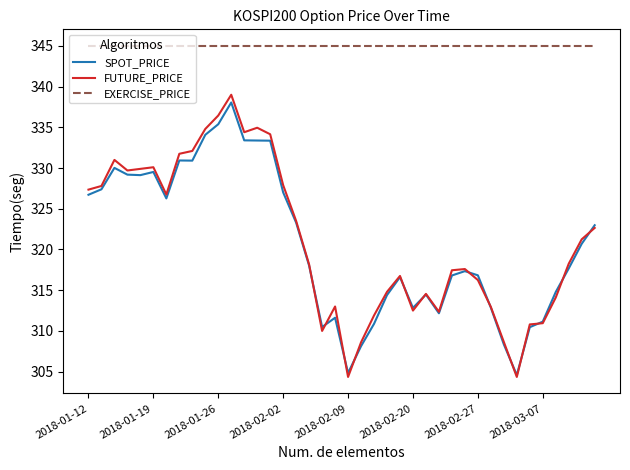

Which series has the largest total across all categories?

EXERCISE_PRICE